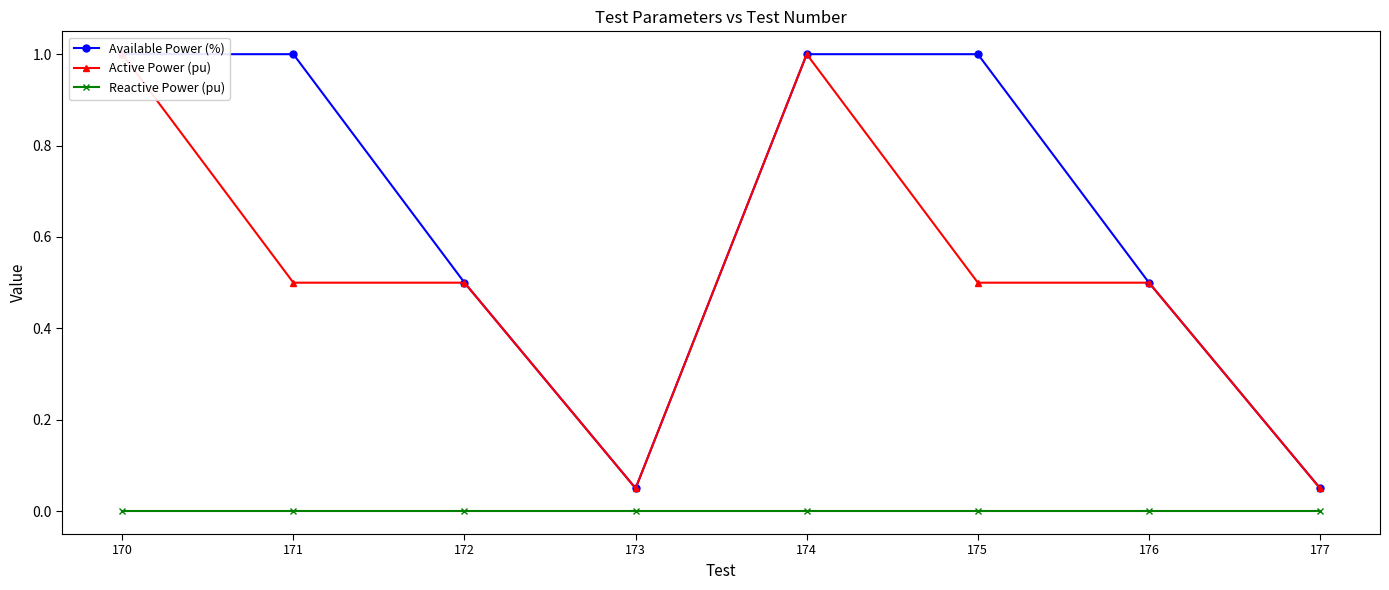

Between 170 and 174, which series saw the biggest shift?

Available Power (%)